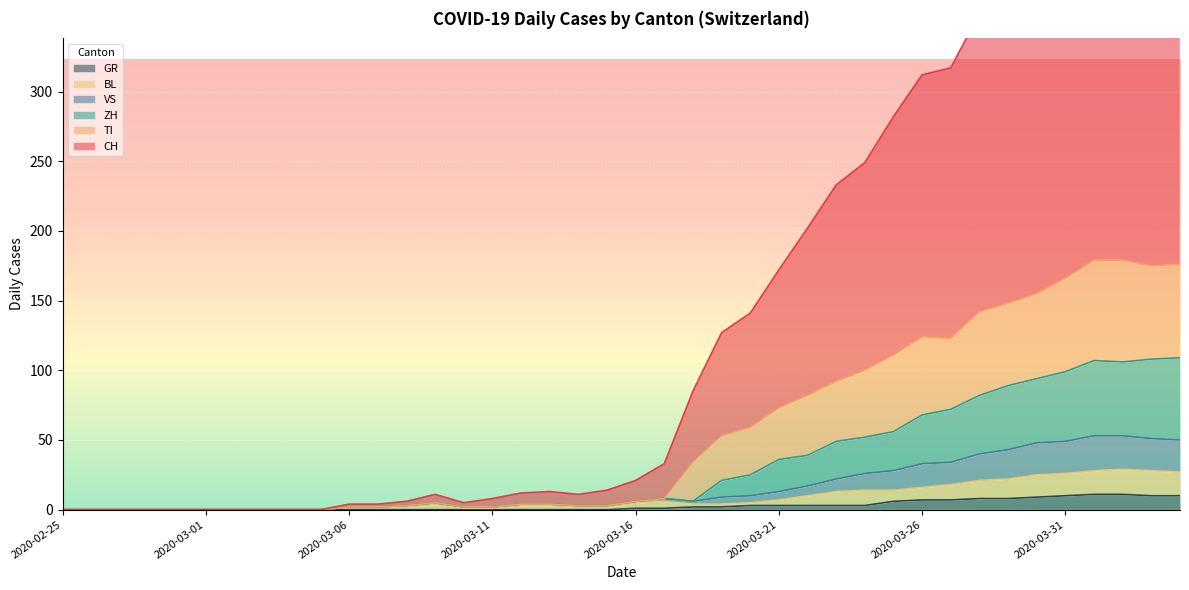

True or false: ZH and VS cross at least once.

False